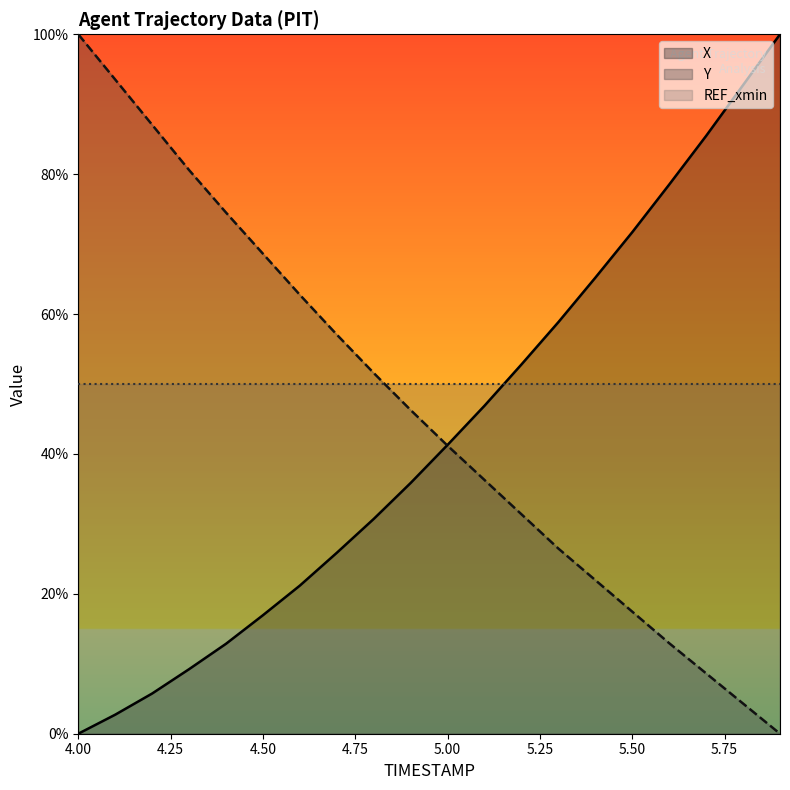

What is the average value of the X series?

42.7